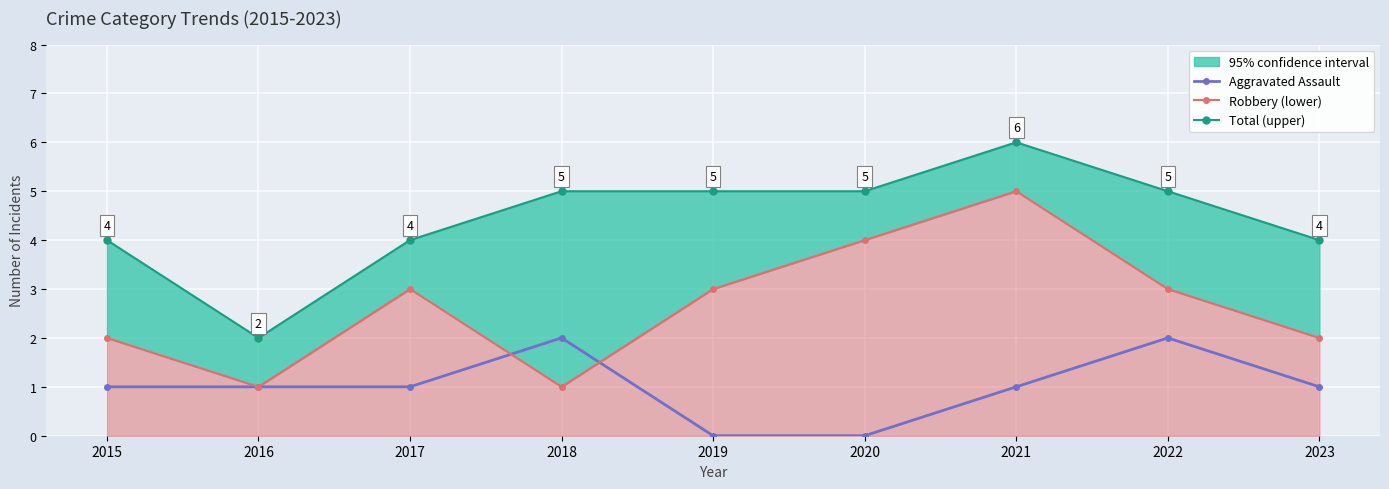

What is the difference between the second highest and minimum values in the Aggravated Assault series?

2